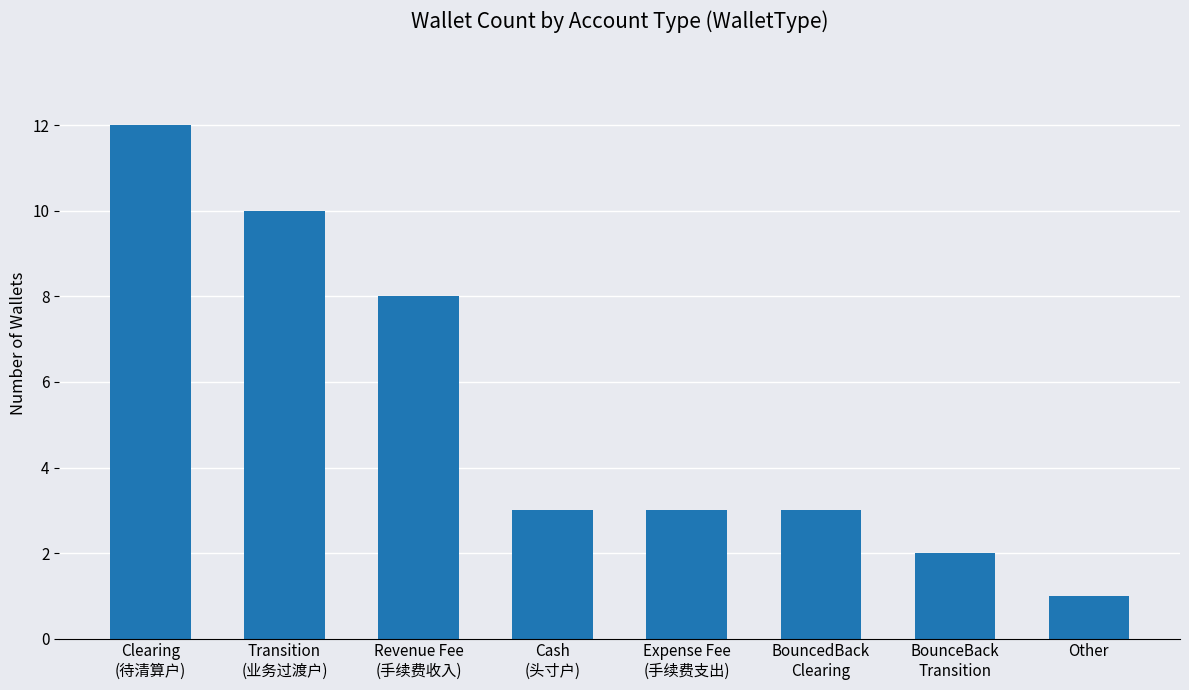

Are the bars grouped side by side (vs. stacked)?

No